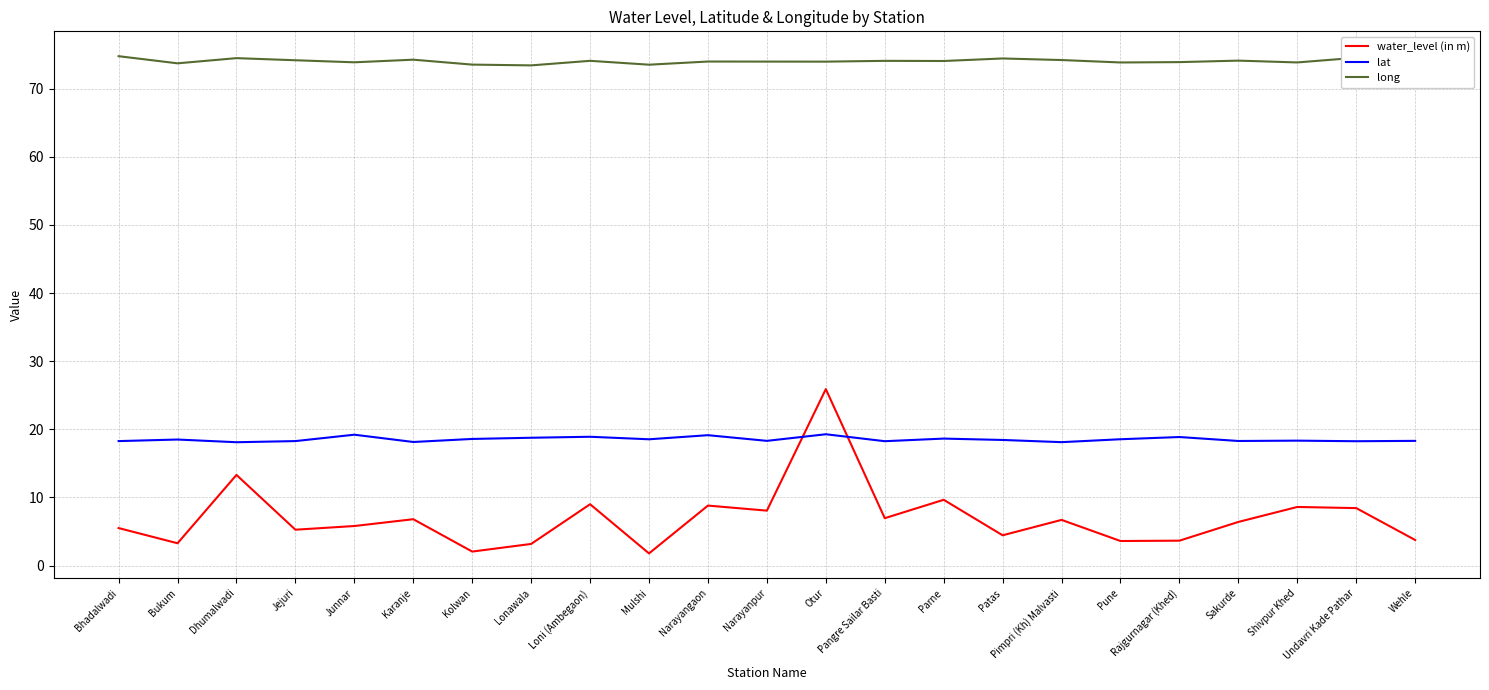

Count the number of categories in the chart.

23